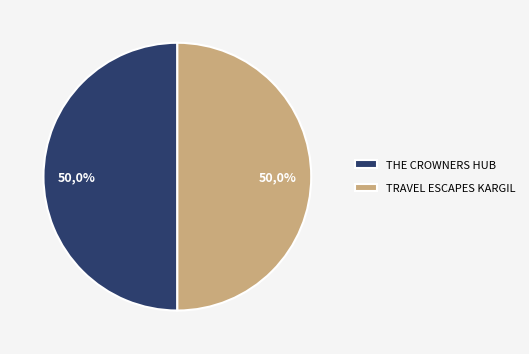

Count the number of slices in the pie.

2